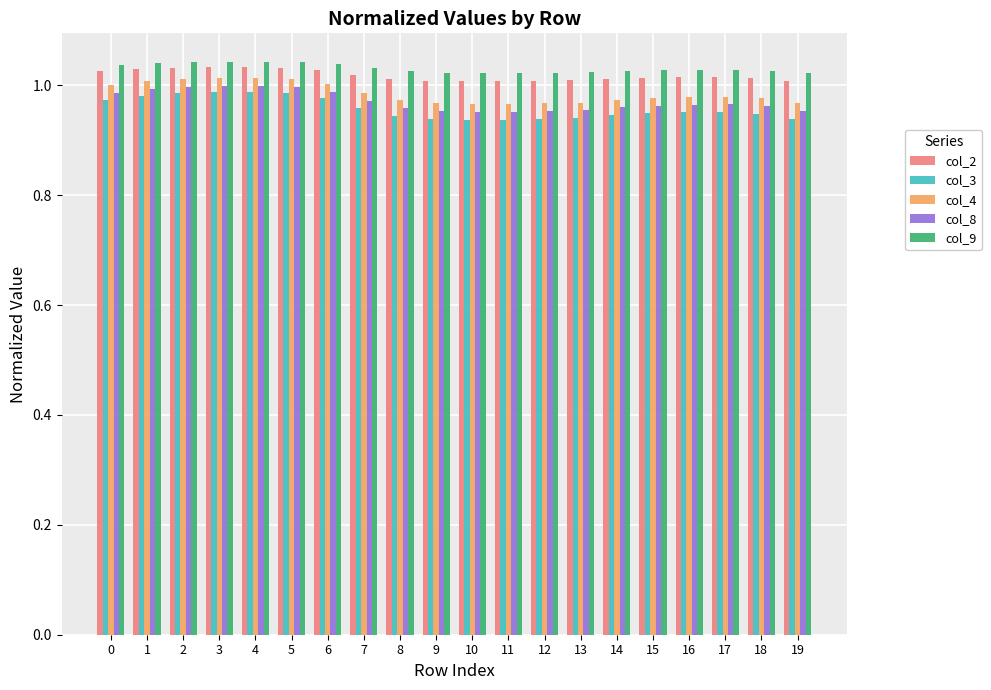

What is the spread (max minus min) of values at 18?

0.1